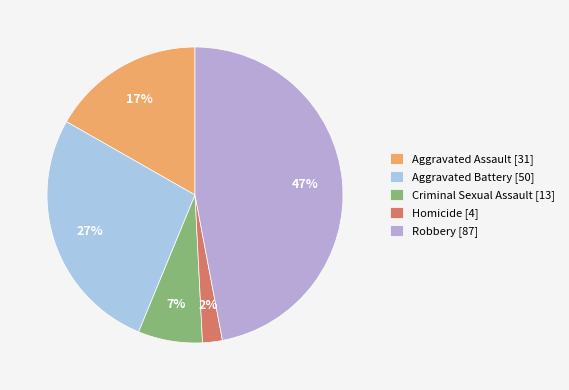

How many segments does this pie chart have?

5